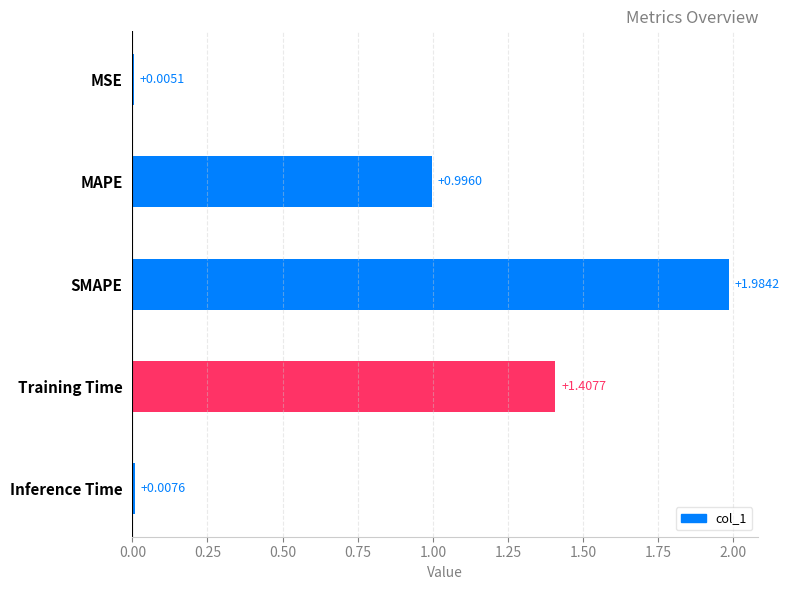

Which has a higher value, MSE or SMAPE?

SMAPE